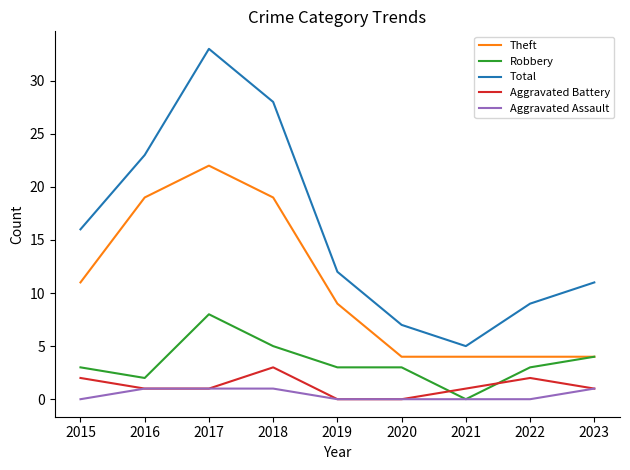

Reading right to left, transcribe all the data shown in this chart.

Theft: 4	4	4	4	9	19	22	19	11
Robbery: 4	3	0	3	3	5	8	2	3
Total: 11	9	5	7	12	28	33	23	16
Aggravated Battery: 1	2	1	0	0	3	1	1	2
Aggravated Assault: 1	0	0	0	0	1	1	1	0